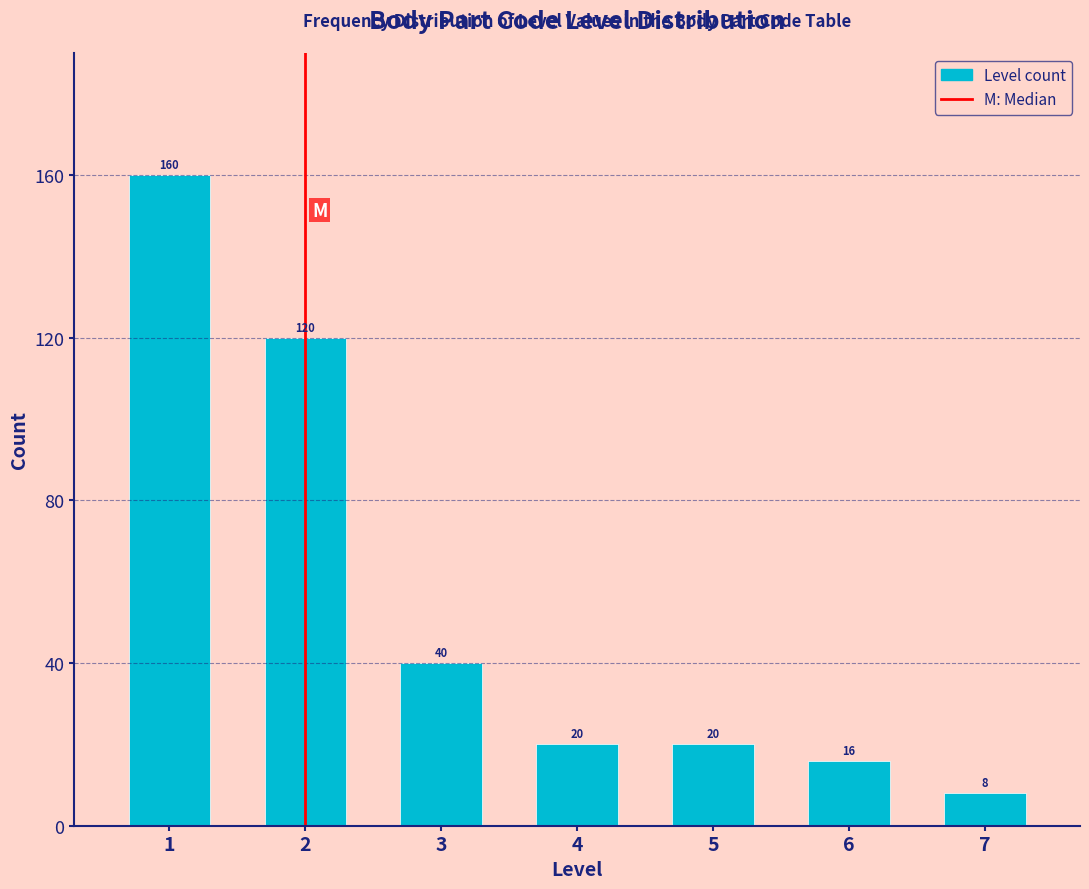

Reading left to right, list all the values displayed in this chart.

1=160	2=120	3=40	4=20	5=20	6=16	7=8